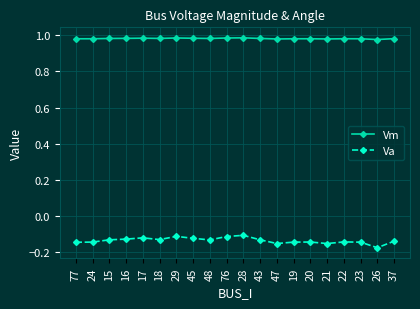

At which category does the chart reach its minimum across all series?

26